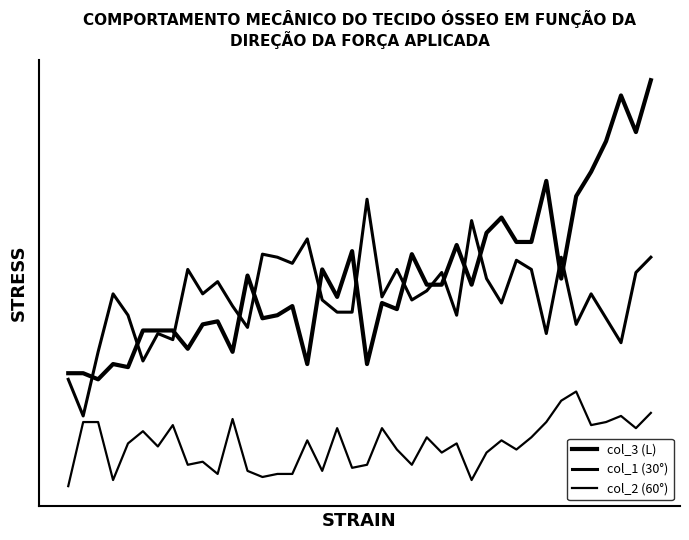

Is this an area chart (filled region under the line)?

No